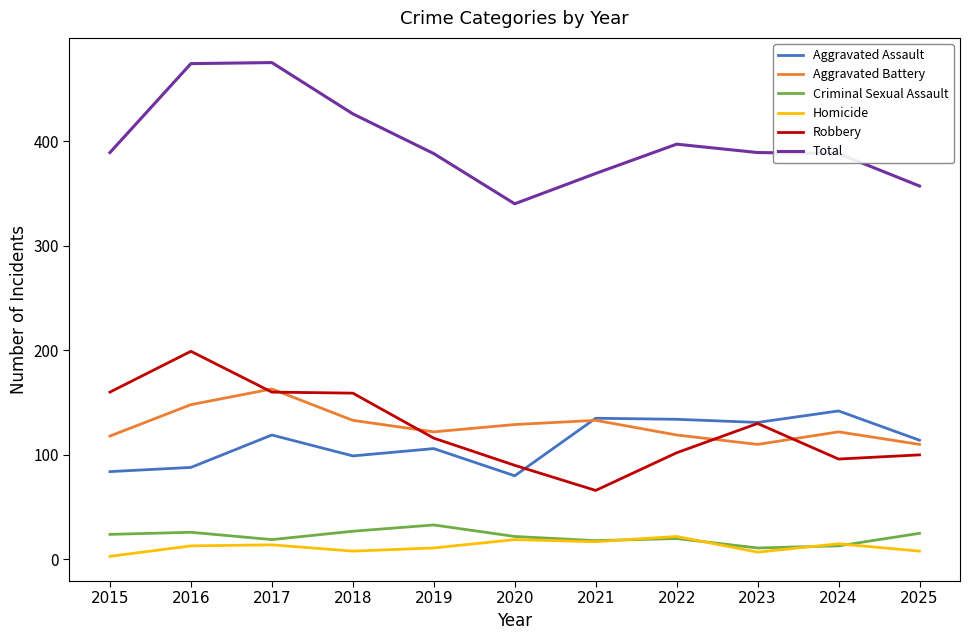

What is the total value across all series at 2025?

714